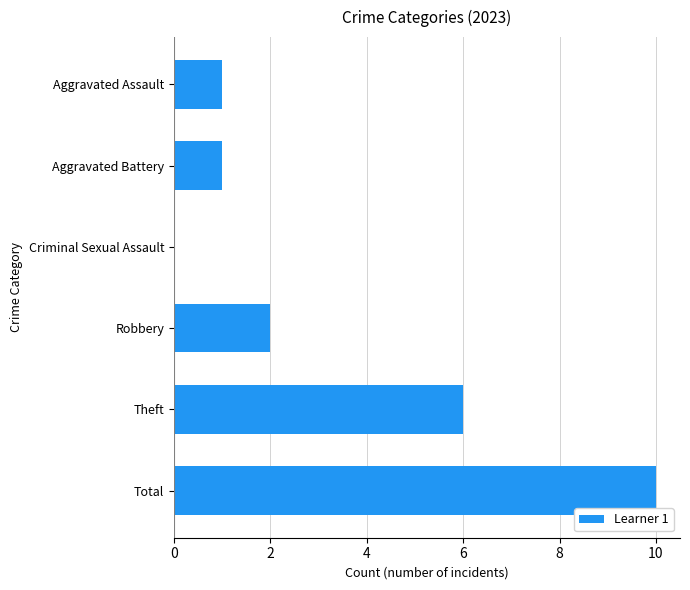

At which category does the chart reach its peak across all series?

Total